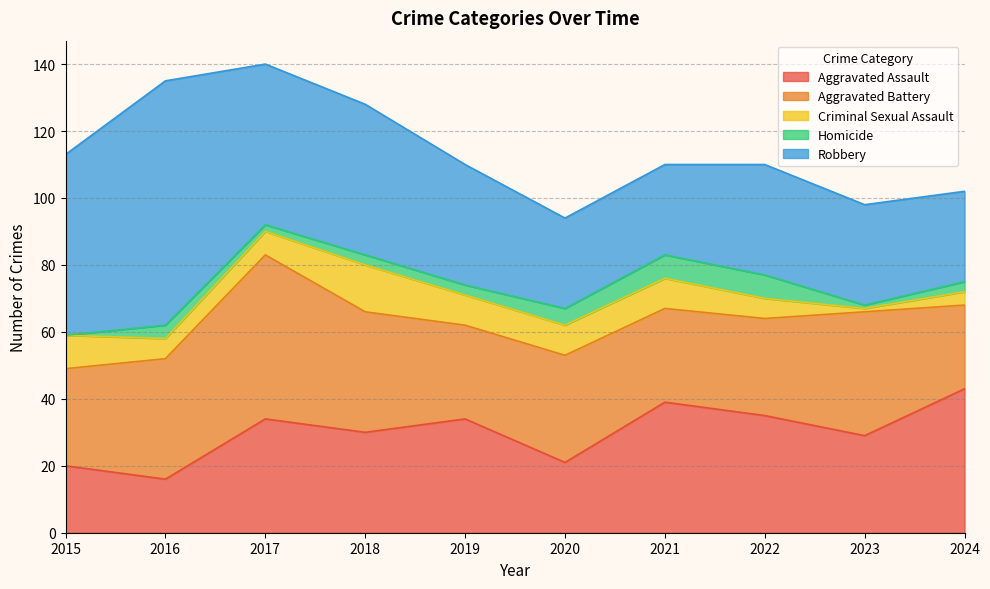

At how many categories does at least one series exceed 41?

5